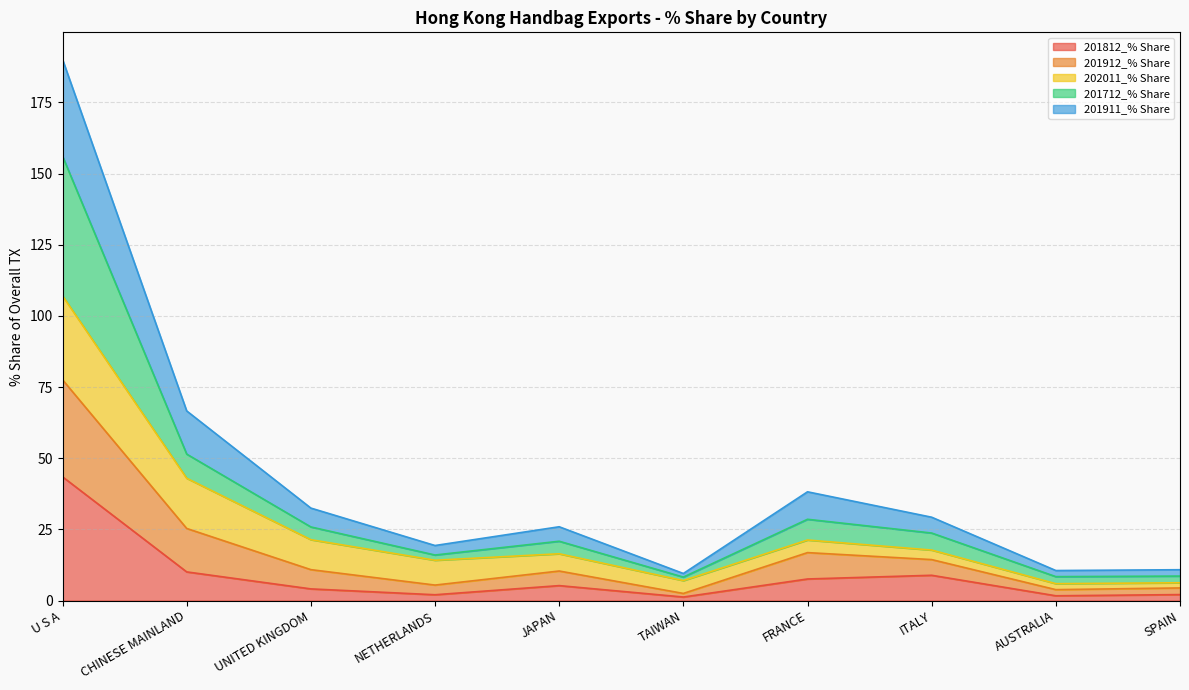

True or false: 201812_% Share and 201911_% Share intersect in this chart.

False